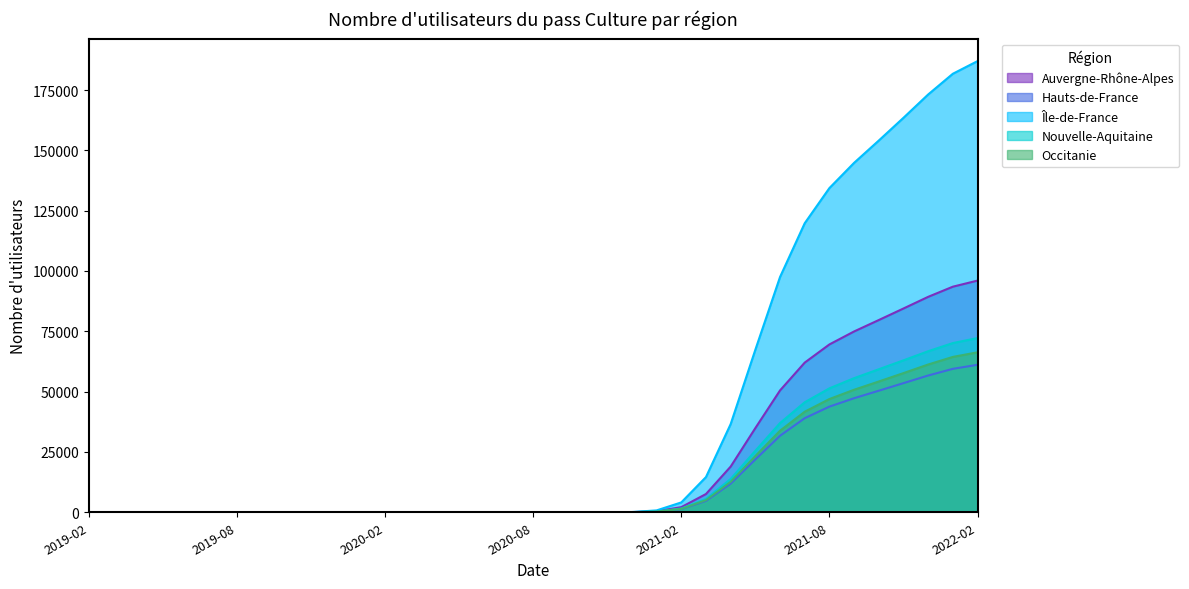

What is the total value across all series at 2021-05?

172902.1